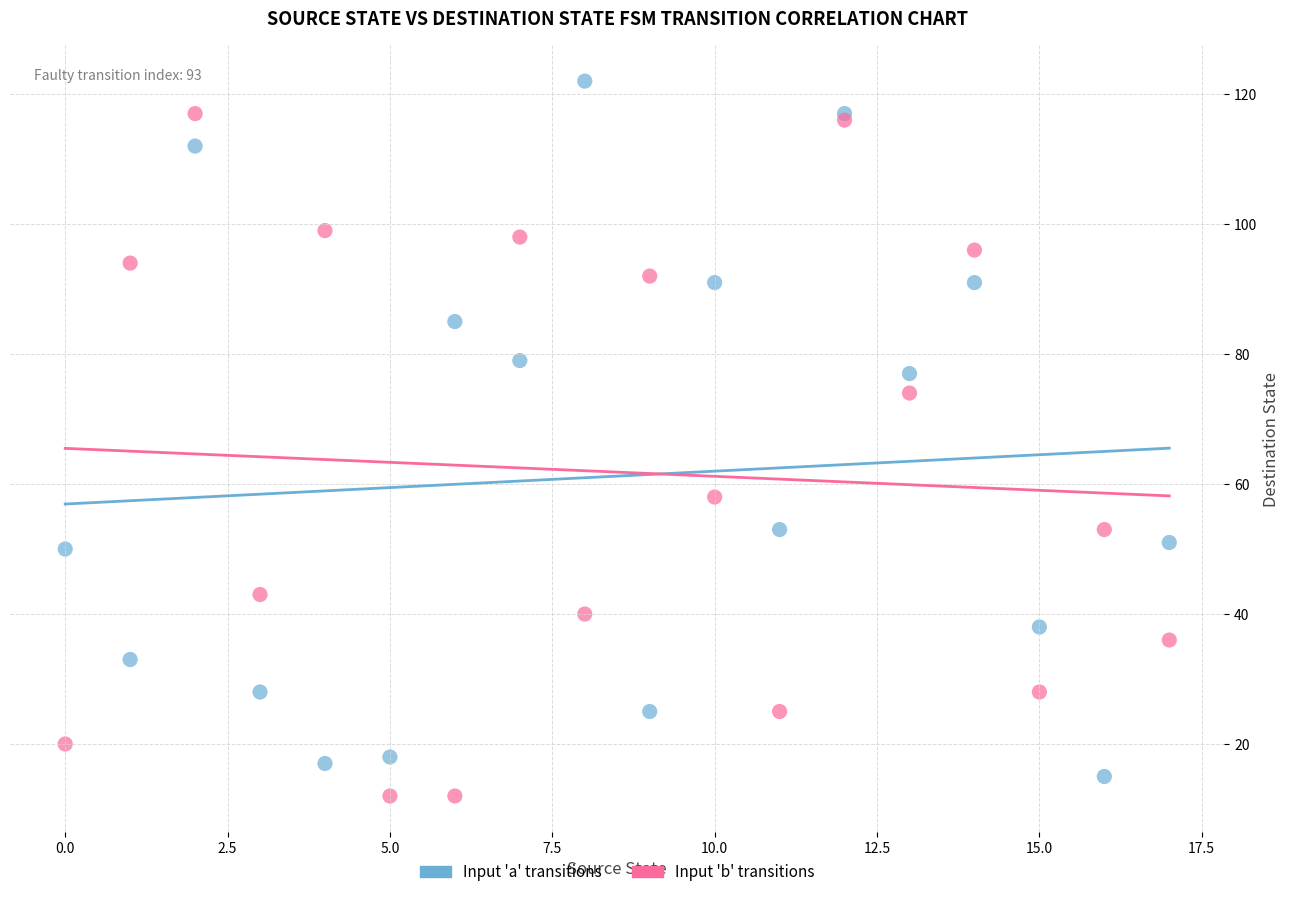

Which series reaches the minimum Y coordinate?

Input 'b' transitions